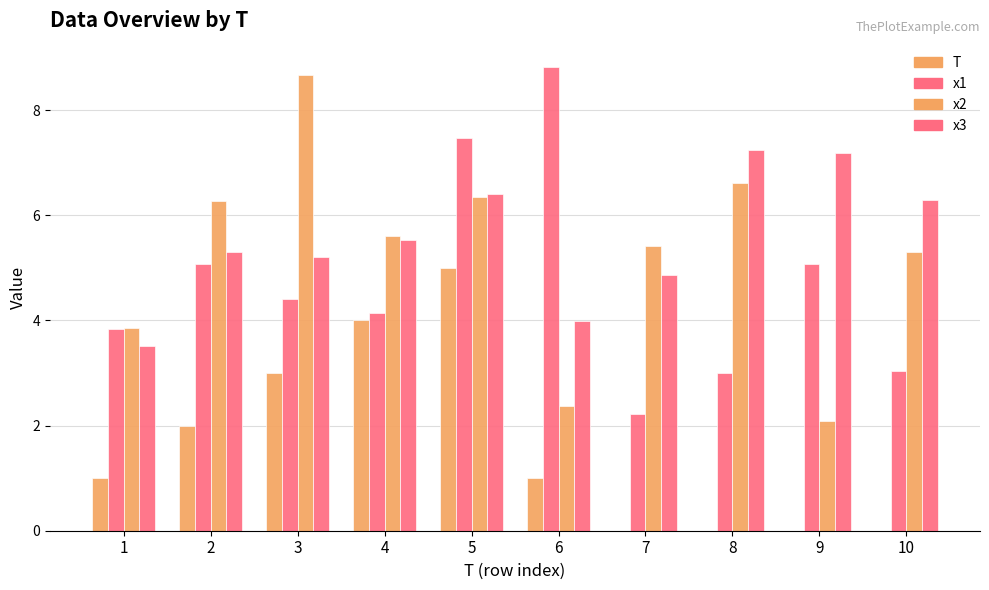

What is the difference between the highest and lowest values at 4?

1.6